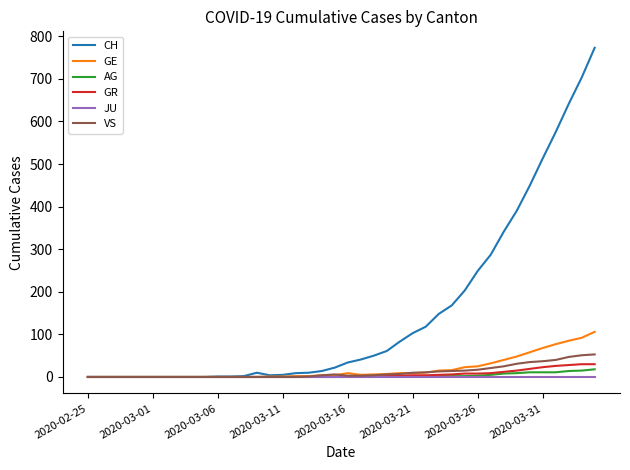

What is the maximum value shown in the chart?

773